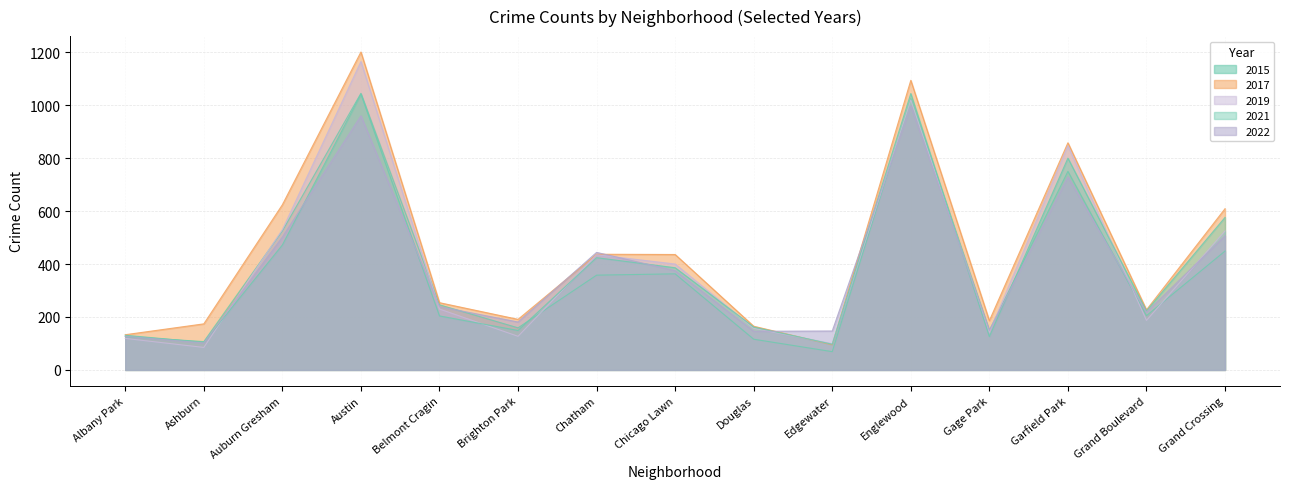

The 2017 series shows 329 at Grand Boulevard. True or false?

False